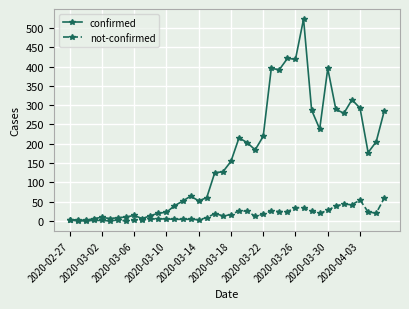

How many data points in confirmed are less than 154?

20